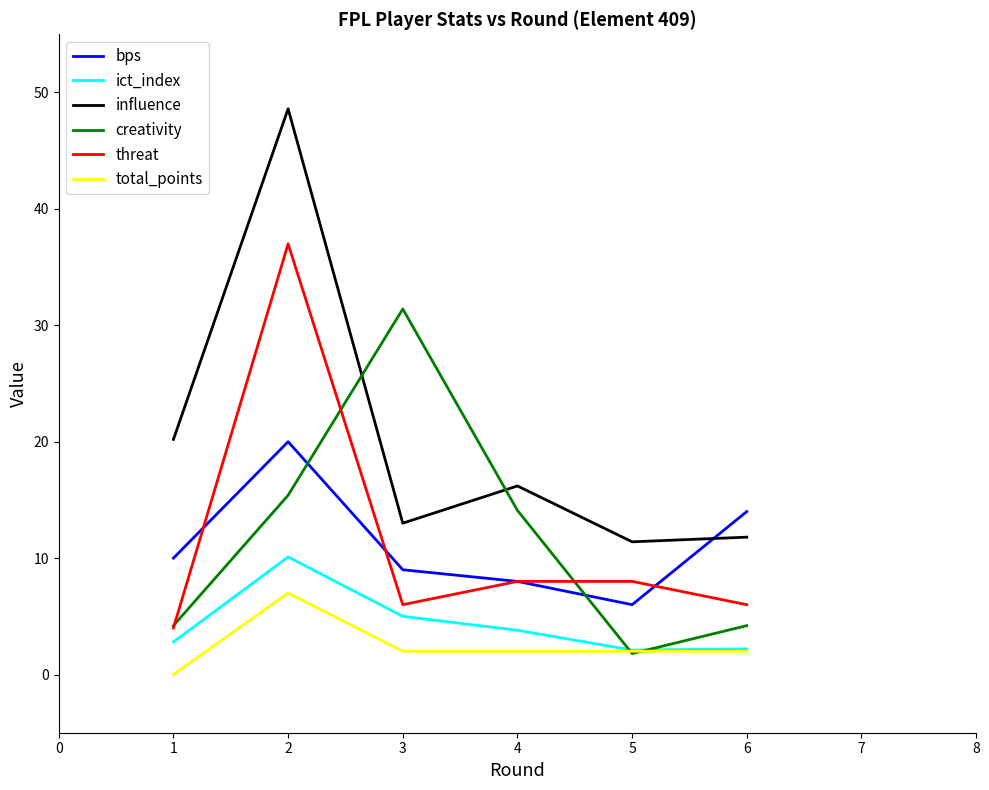

The total_points series shows 7.0 at 2. True or false?

True